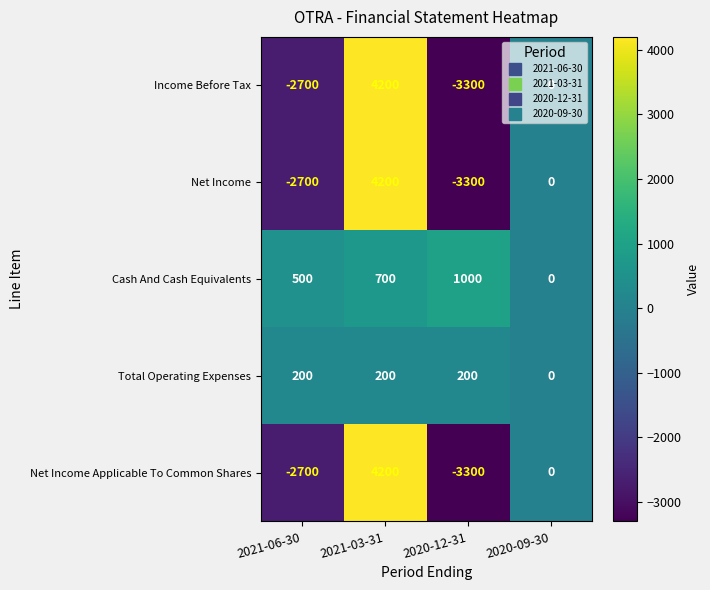

What is the sum of all Cash And Cash Equivalents values?

2200